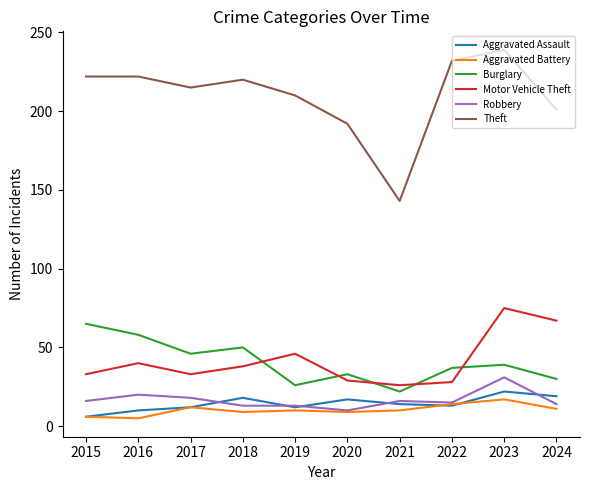

At which label does Robbery reach its peak?

2023